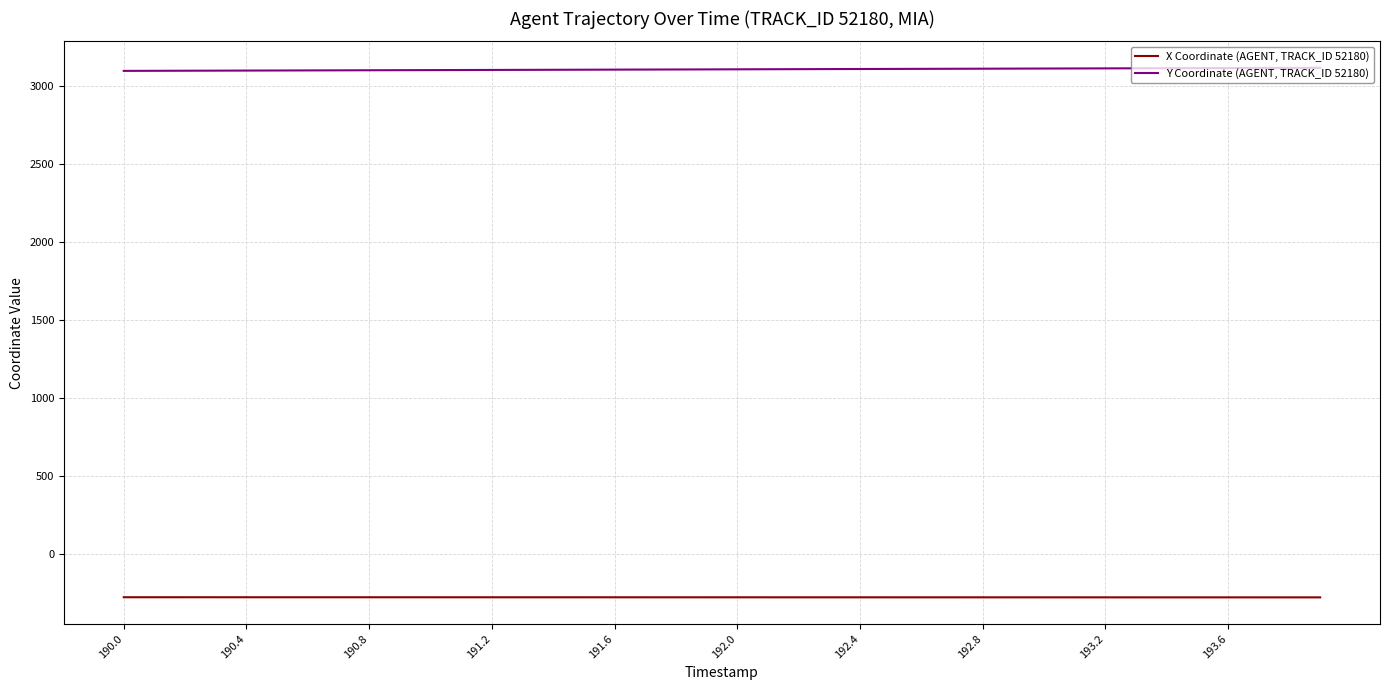

Rank the series by their average value, from highest to lowest.

Y Coordinate (AGENT, TRACK_ID 52180), X Coordinate (AGENT, TRACK_ID 52180)